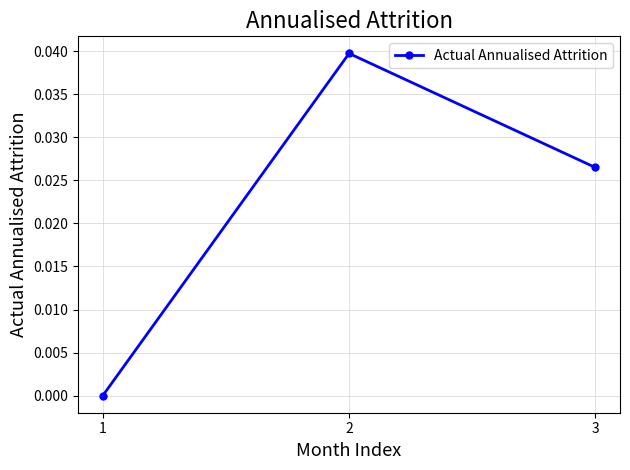

List the labels in order of value, largest first.

2, 3, 1